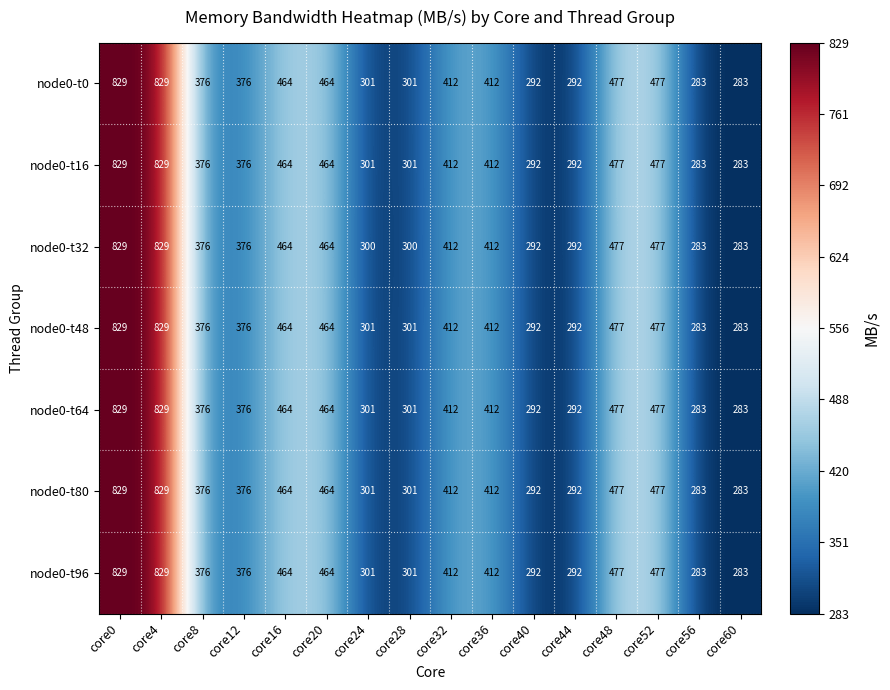

What is the difference between the node0-t32 values at core24 and core48?

177